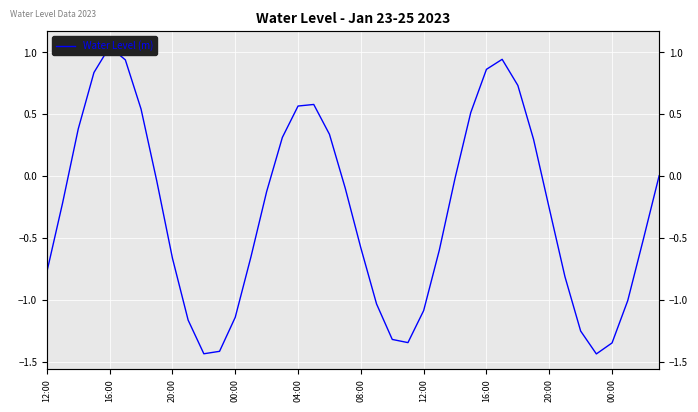

Where is the first local minimum?

10